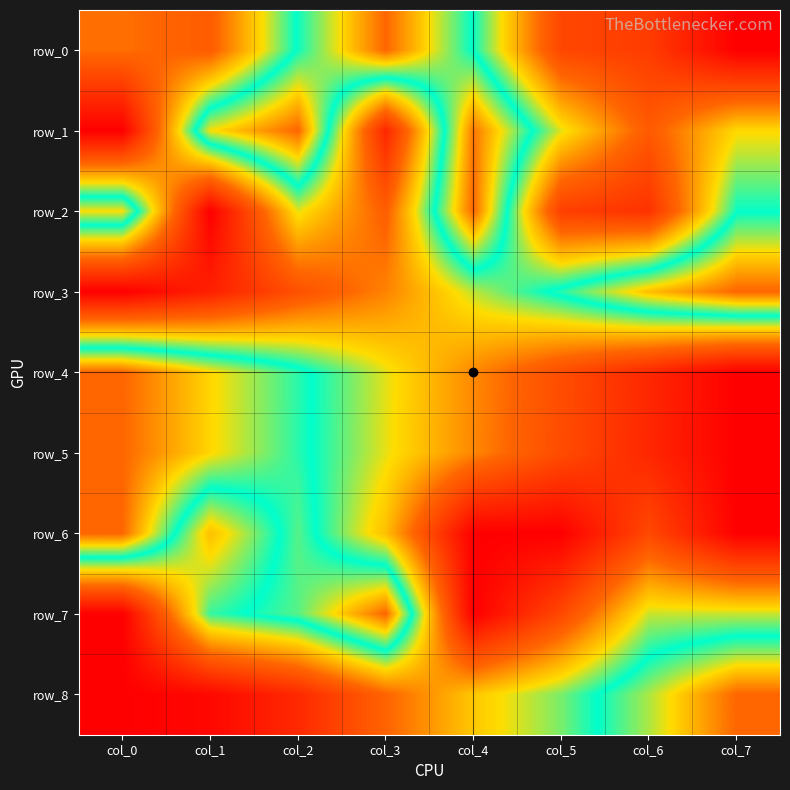

Count the number of categories in the chart.

8